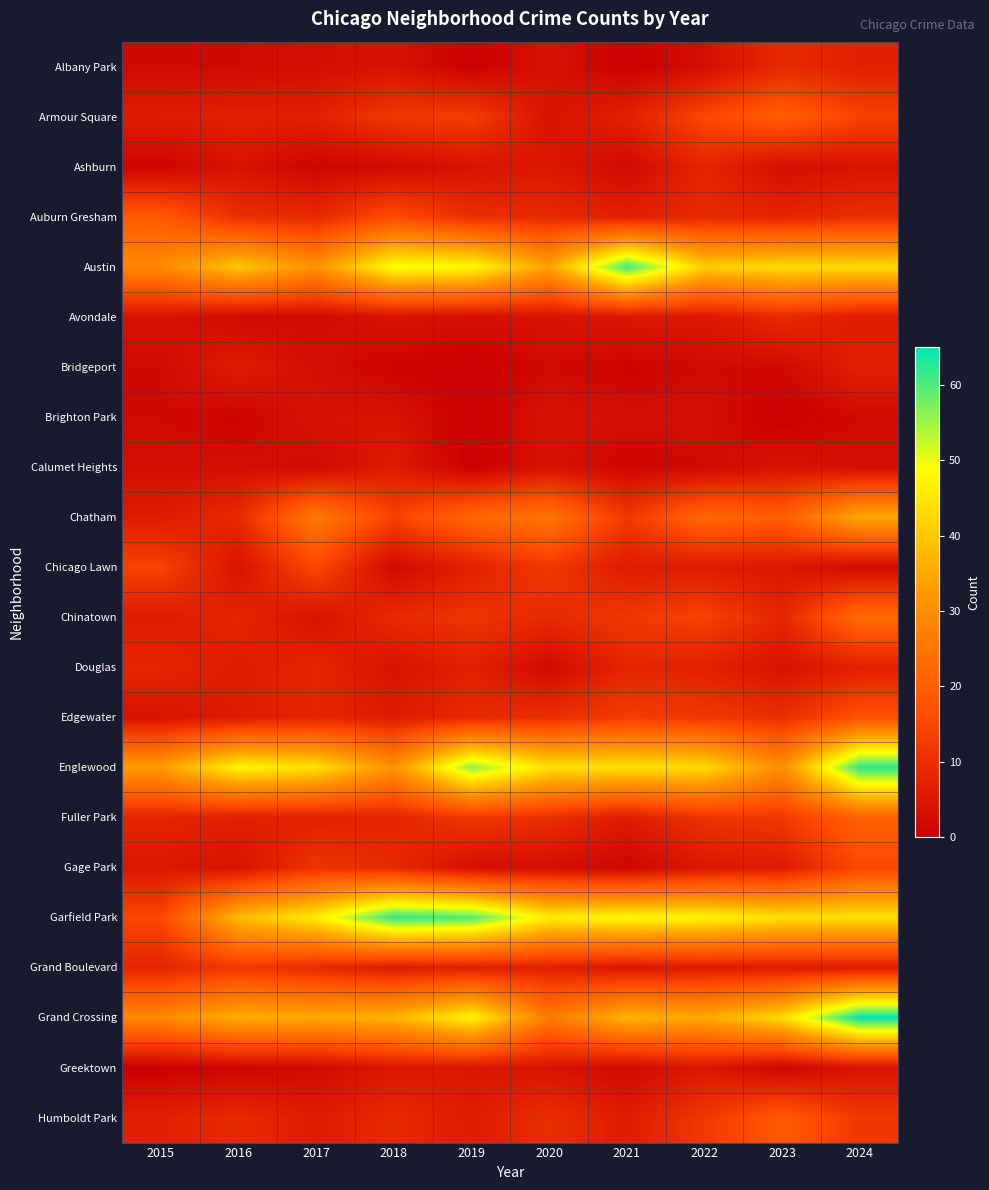

Which series has the largest total across all categories?

Garfield Park